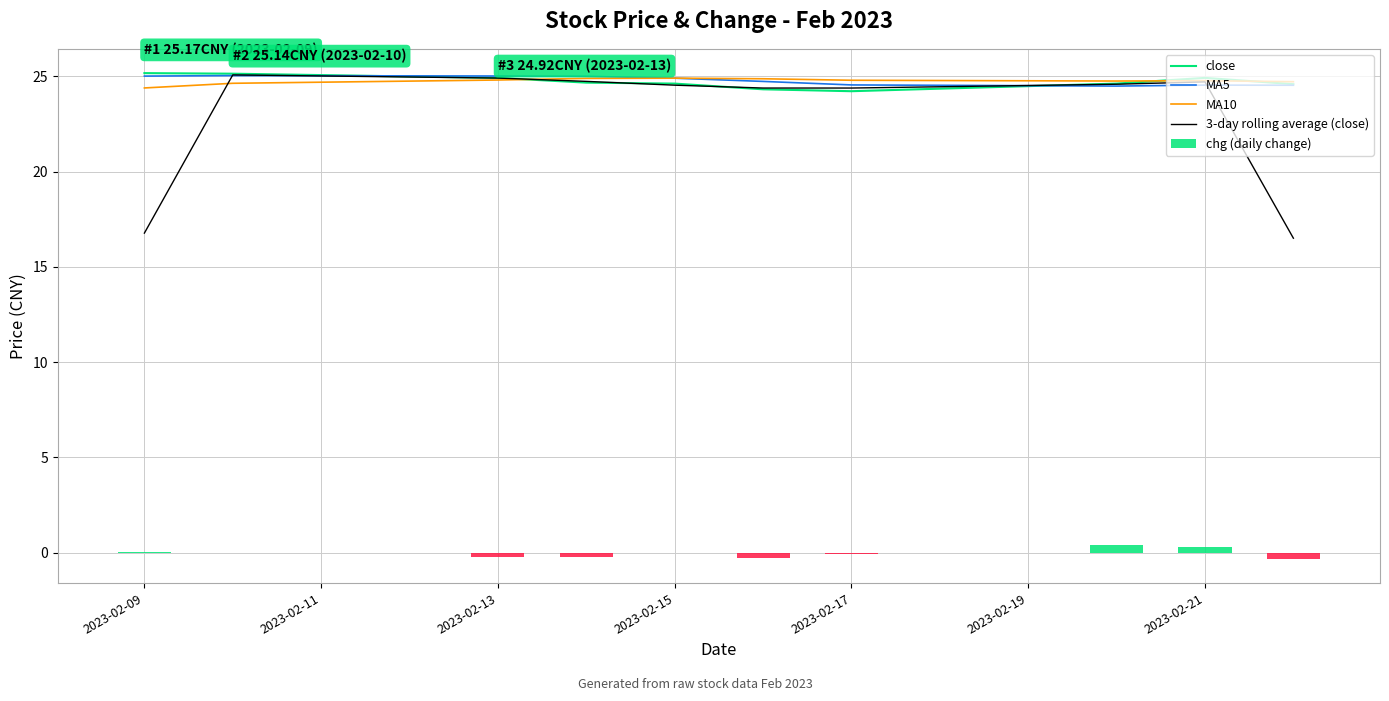

The value of close at 2023-02-17 is 24.2. True or false?

True